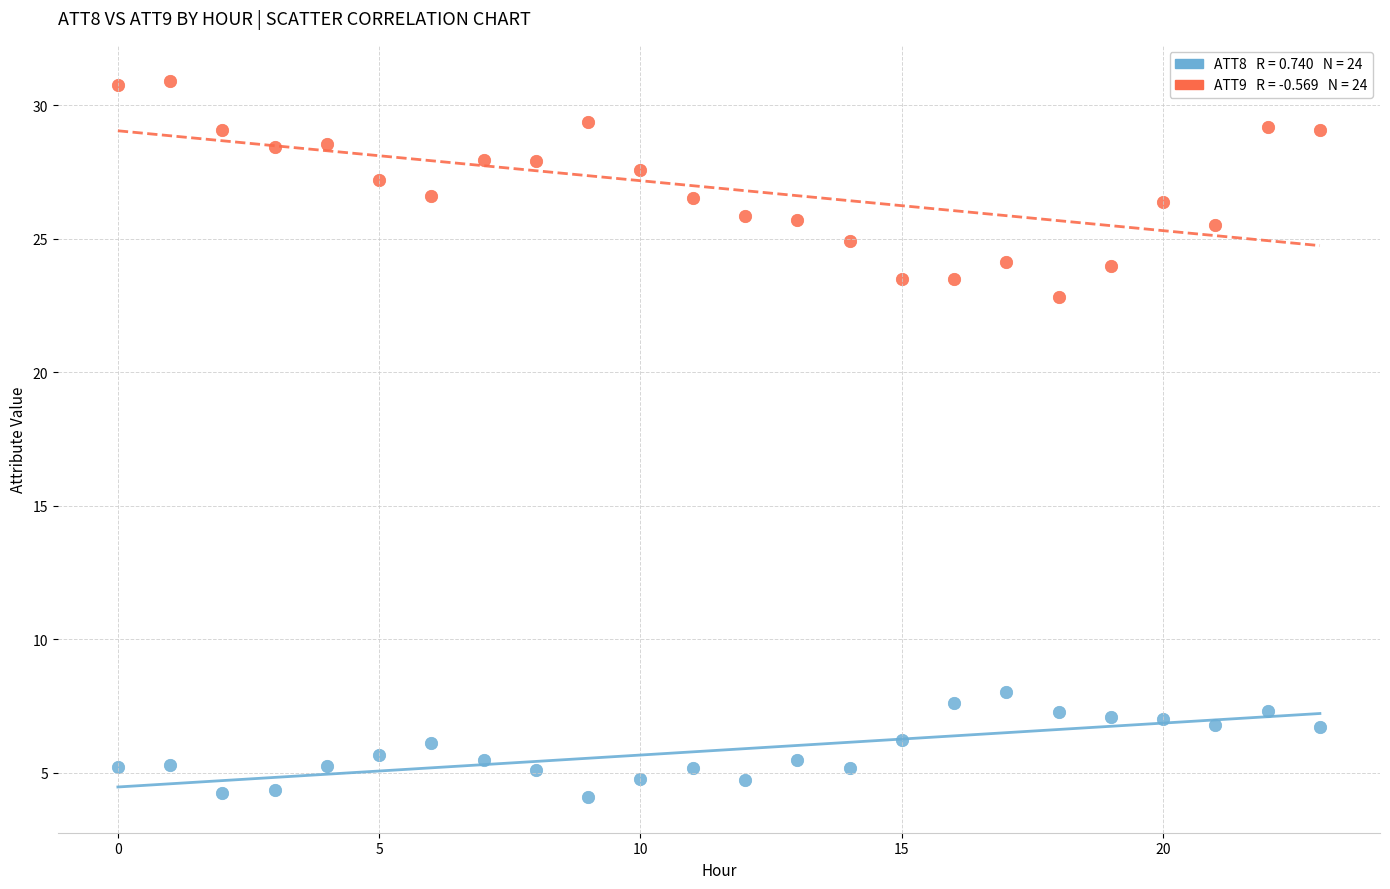

Across all data points, what is the range of Y values (max minus min)?

26.8